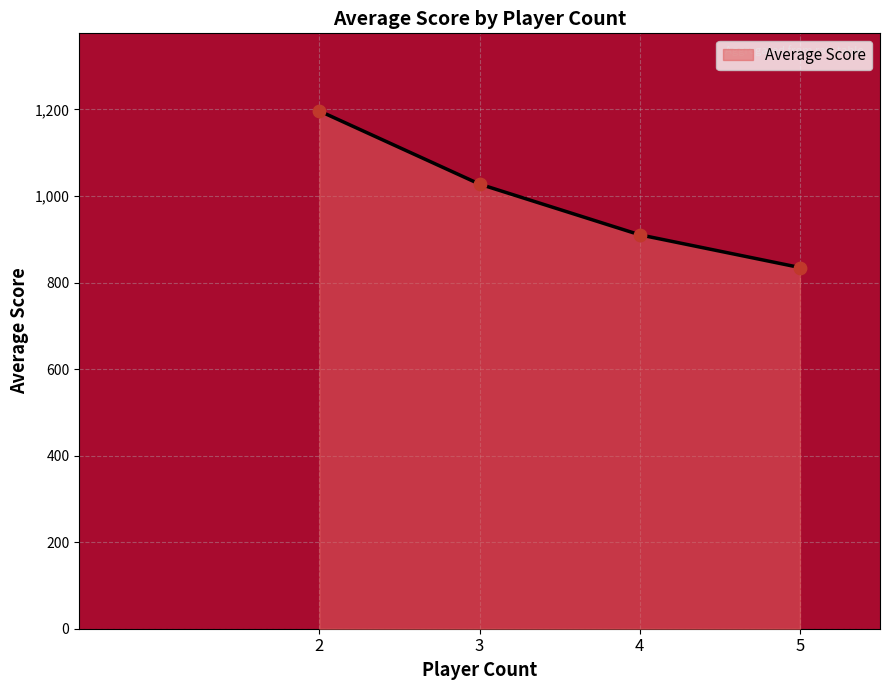

Rank the categories by Average Score value from highest to lowest.

2, 3, 4, 5